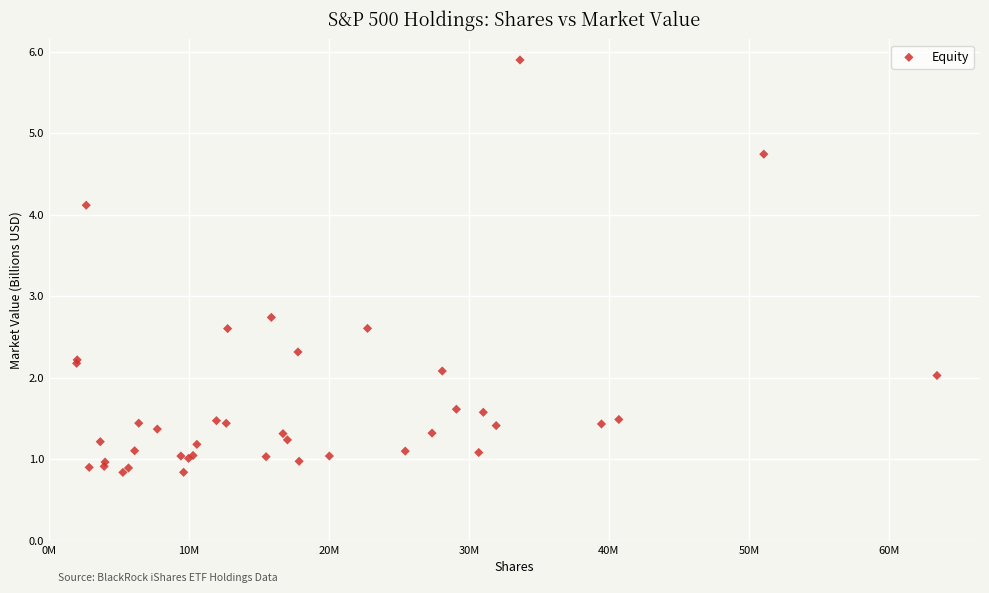

What Y value in the scatter plot is closest to 3?

2.7